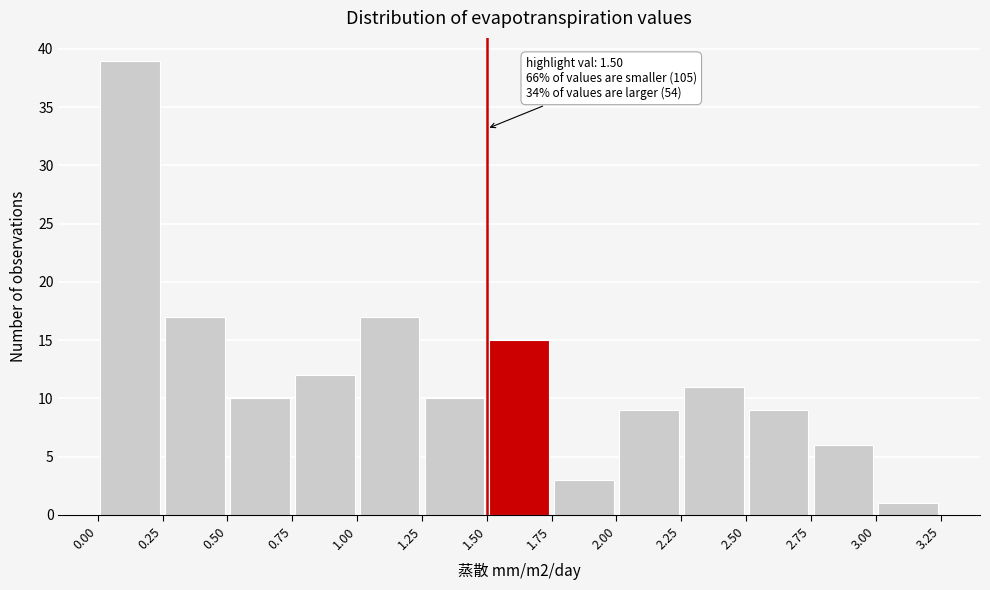

Which range on the x-axis has the tallest bar?

0.00 to 0.25